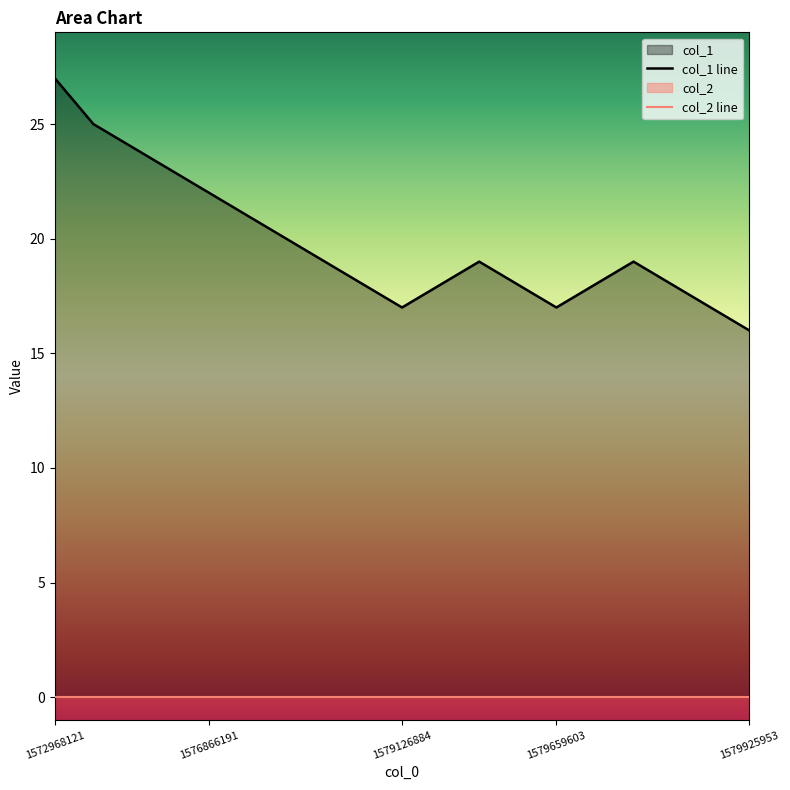

What is the greatest value displayed?

27